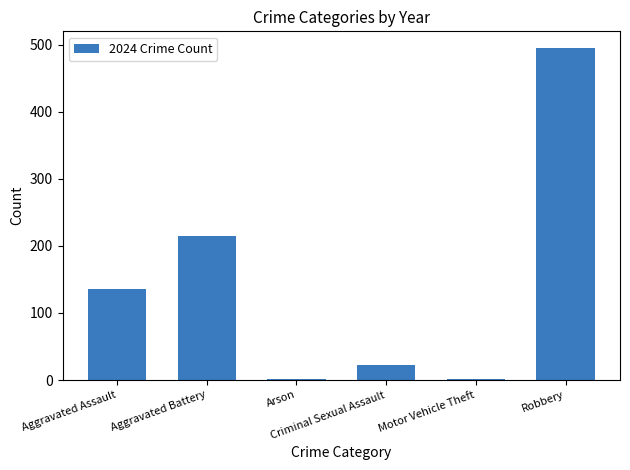

What is the ratio of the value at Arson to the value at Motor Vehicle Theft?

0.5